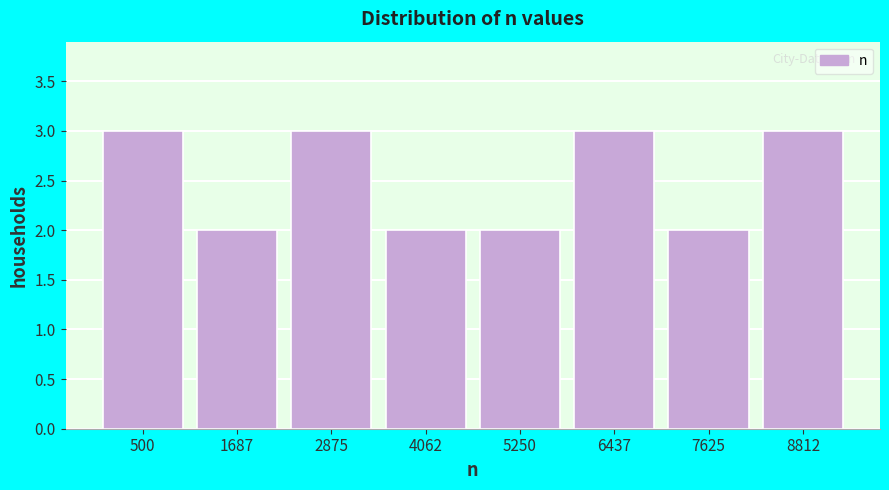

Reading right to left, what are all the values shown in this chart?

8812=3	7625=2	6437=3	5250=2	4062=2	2875=3	1687=2	500=3